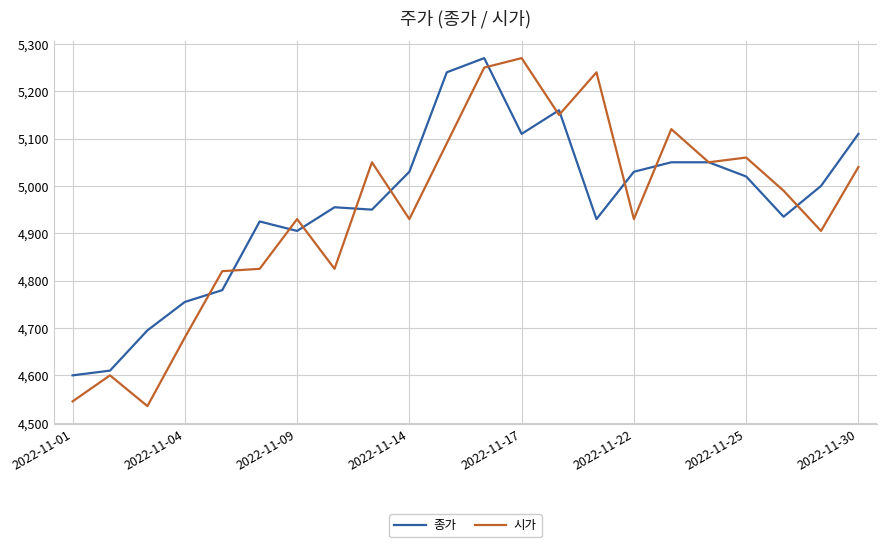

What is the maximum value shown in the chart?

5270